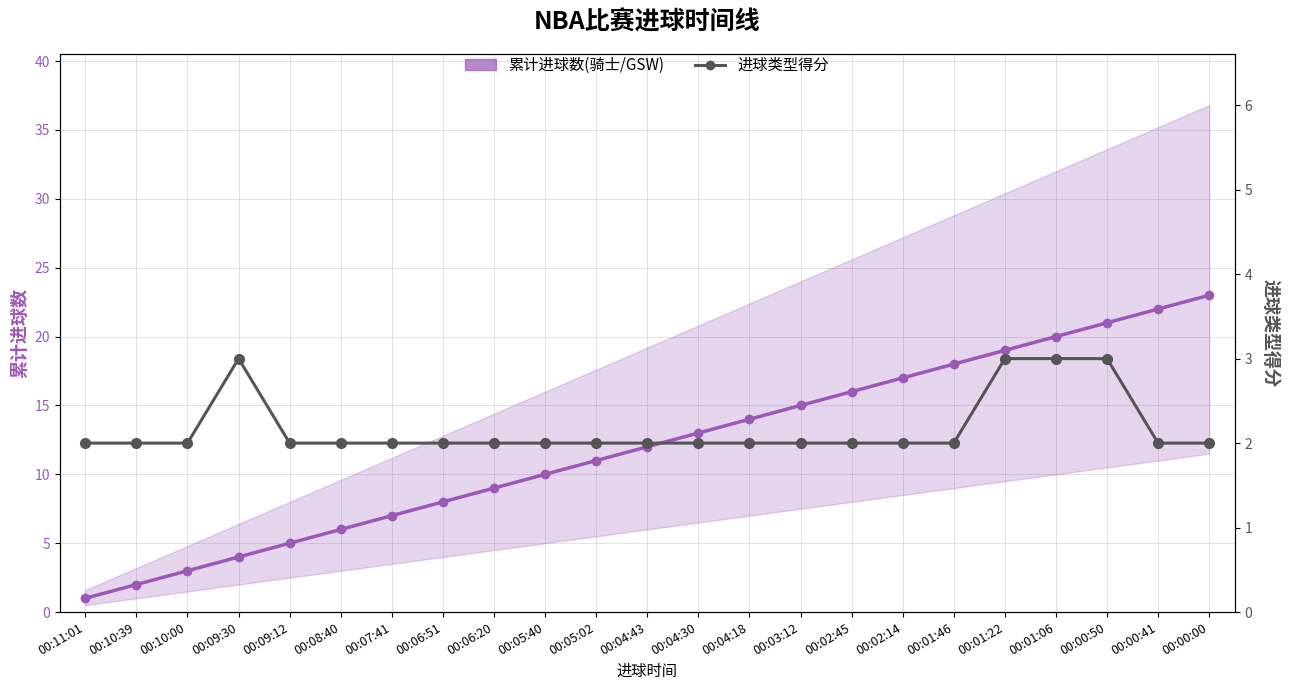

What is the value of the 累计进球数(骑士/GSW) point at the 9th from the left?

9